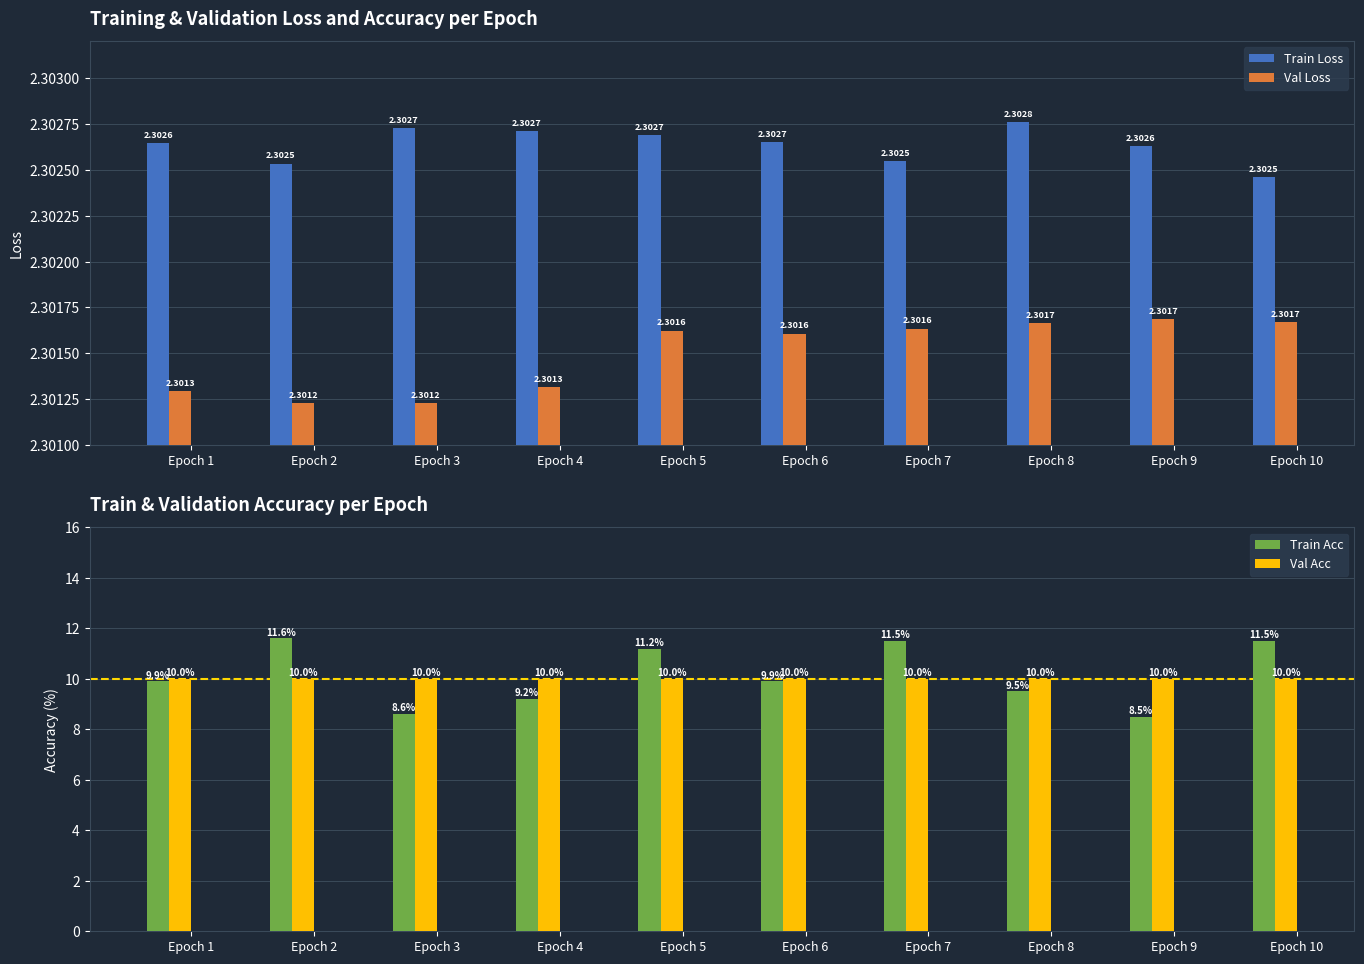

At which label is Val Loss closest to 2?

Epoch 3